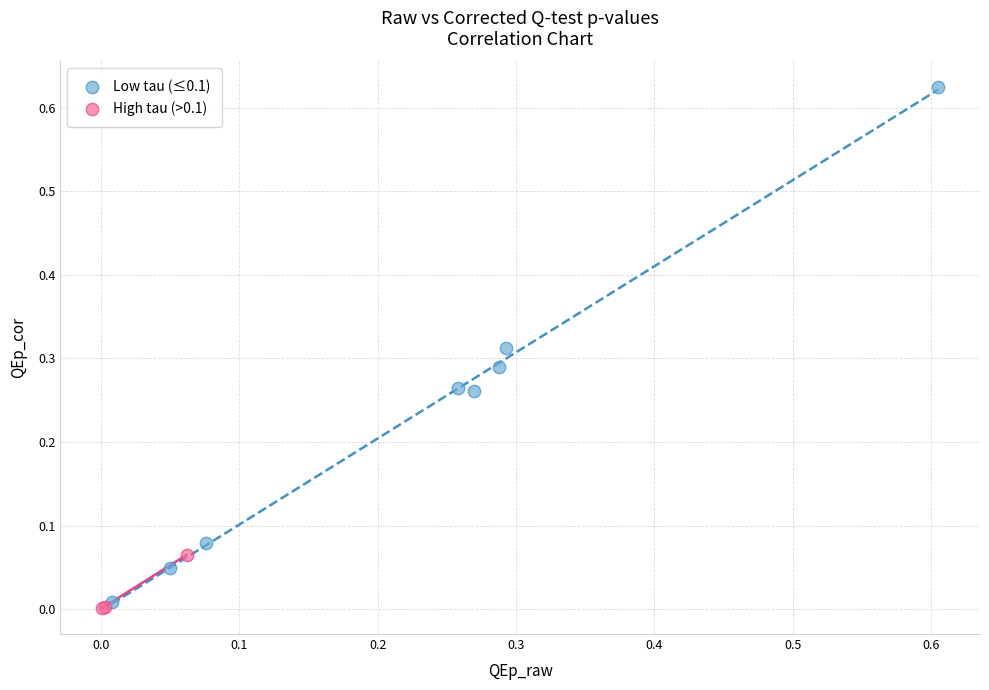

Which series contains the highest Y value?

Low tau (≤0.1)